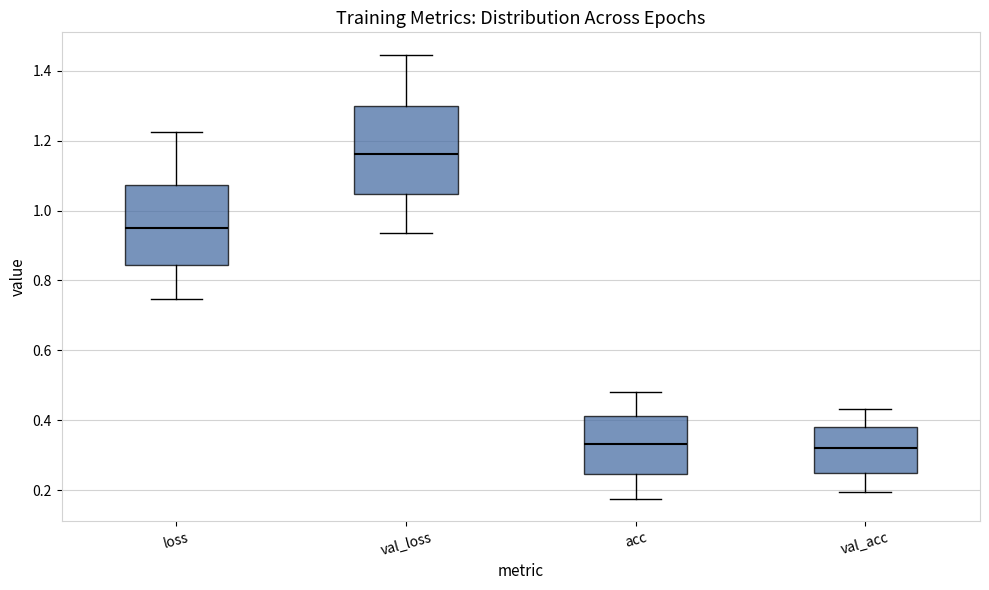

Reading left to right, read every box against the y-axis: the position of its median line, the range the box covers, and the ends of its whiskers. The values are not printed on the chart, so give them approximately, as read against the axis.

loss: median 0.94, box 0.84 to 1.08, whiskers 0.74 to 1.22
val_loss: median 1.16, box 1.04 to 1.30, whiskers 0.94 to 1.44
acc: median 0.34, box 0.24 to 0.42, whiskers 0.18 to 0.48
val_acc: median 0.32, box 0.24 to 0.38, whiskers 0.20 to 0.44